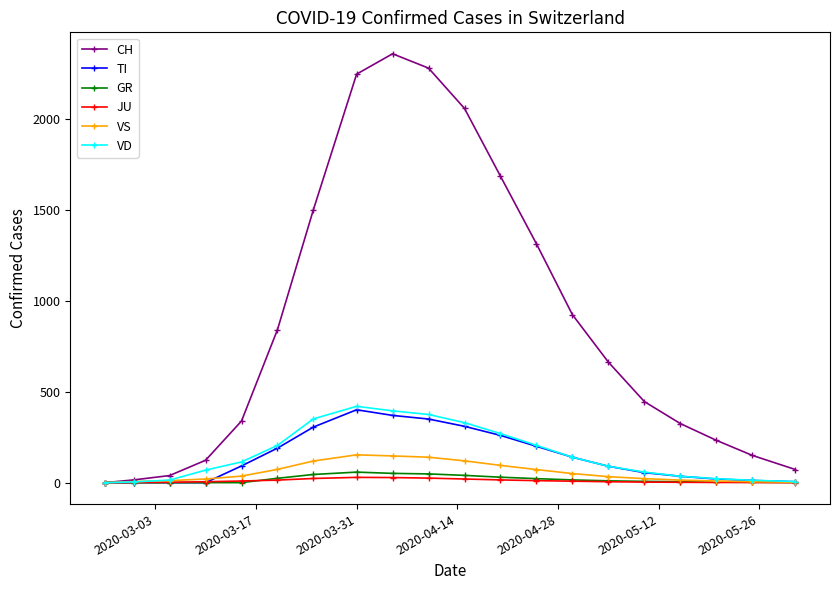

Which series has the widest spread of values?

CH